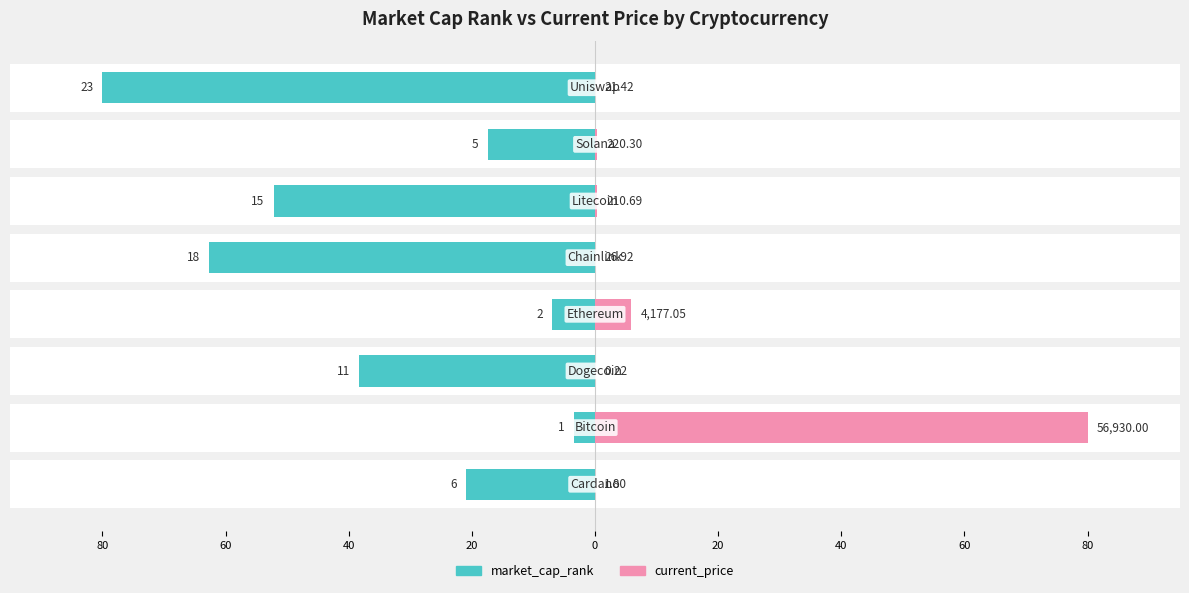

Where is market_cap_rank nearest to the value -41?

40